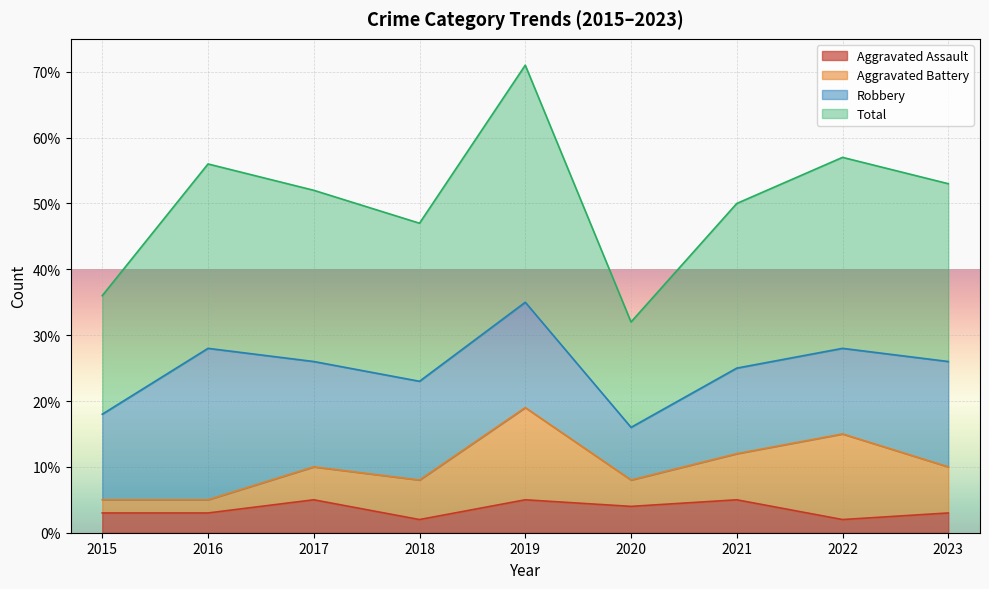

Is it true that Aggravated Assault equals 2 at 2016?

False